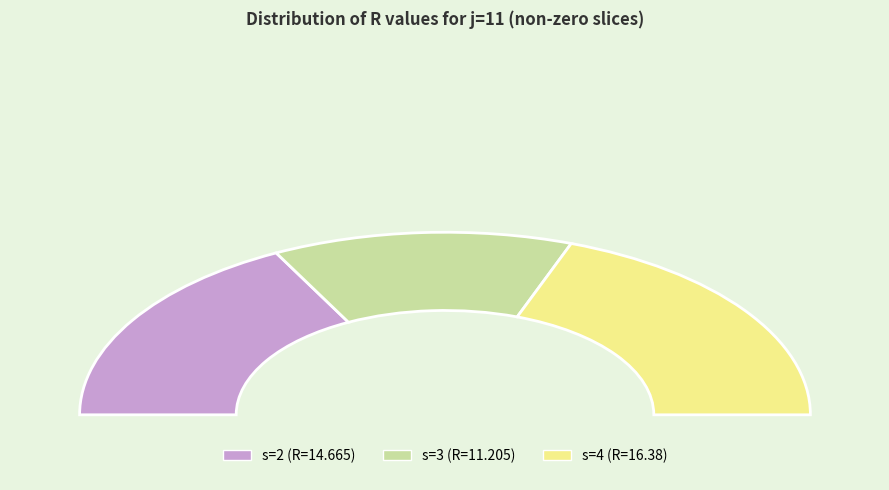

To the nearest percent, what is the average slice percentage?

33%